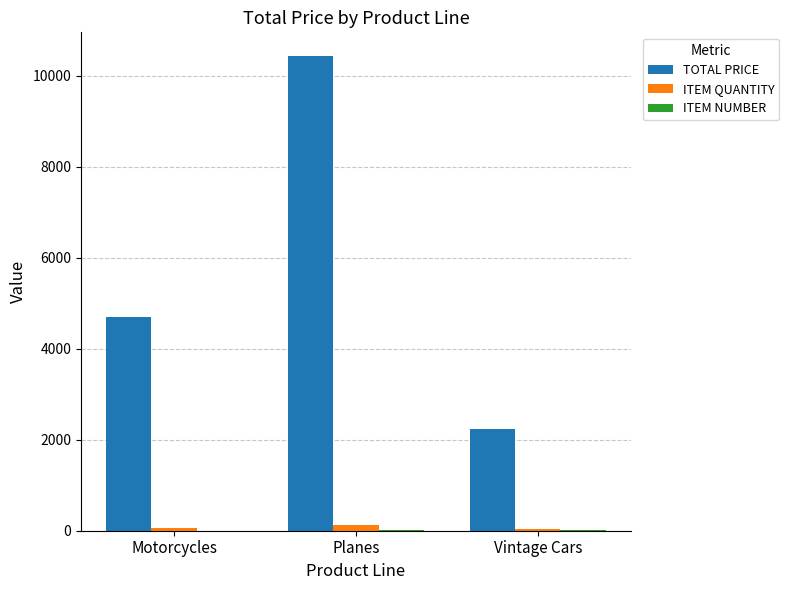

Is the value of TOTAL PRICE at Planes greater than the value of ITEM QUANTITY at Motorcycles?

Yes